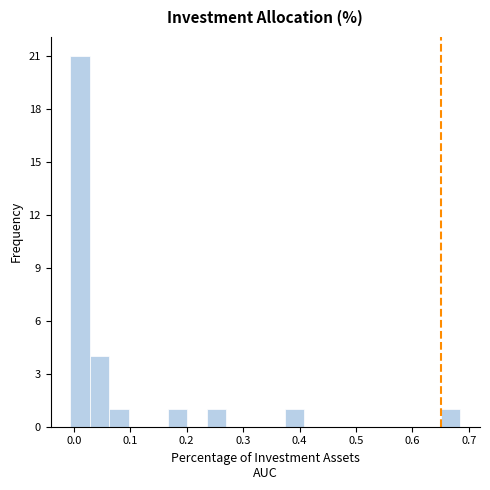

Read against the x-axis, roughly where is the centre of the tallest bar?

0.01